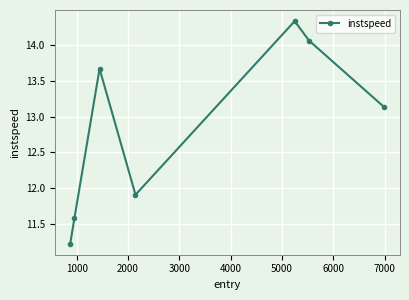

What is the difference between the maximum and minimum values?

3.1